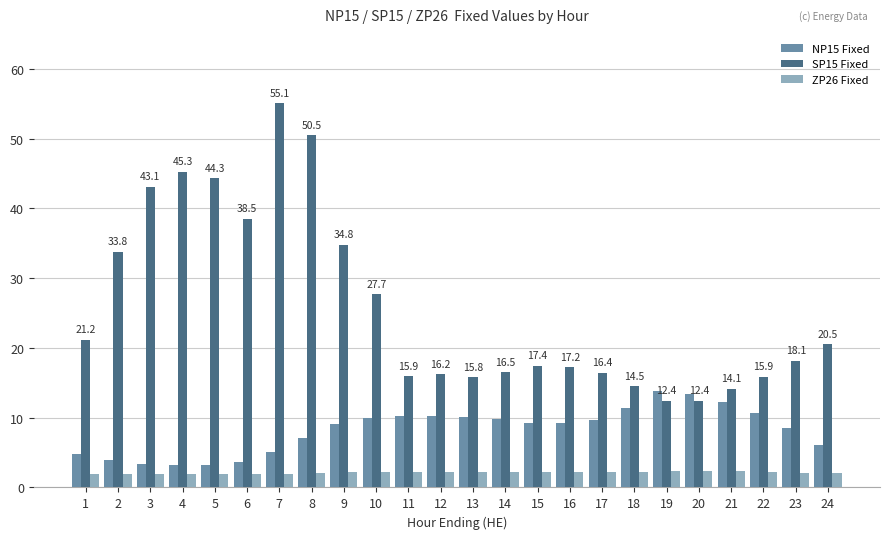

Is it true that SP15 Fixed equals 3.6 at 18?

False